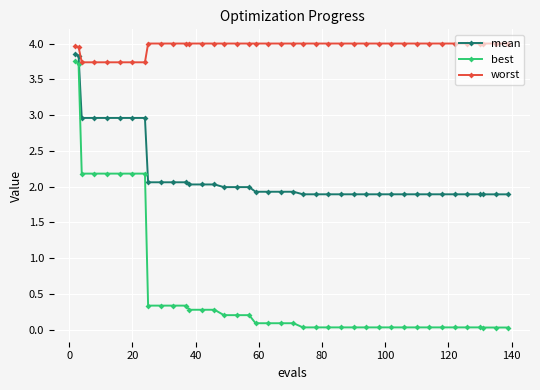

What is the value of the mean point at the 28th from the left?

1.9